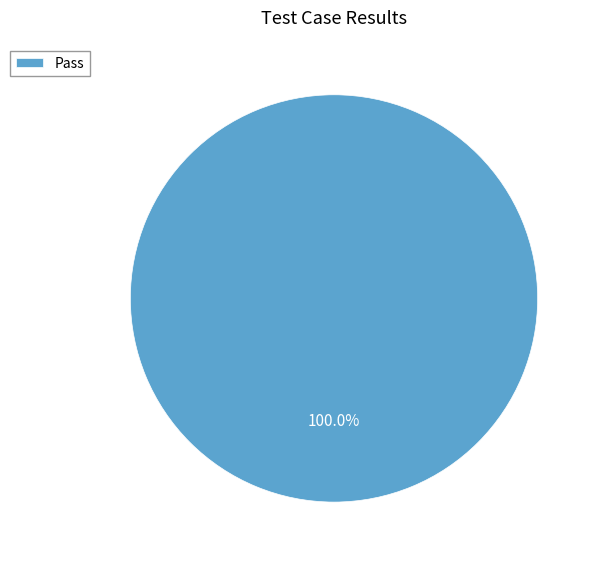

Does Pass account for over 50% of the chart?

Yes